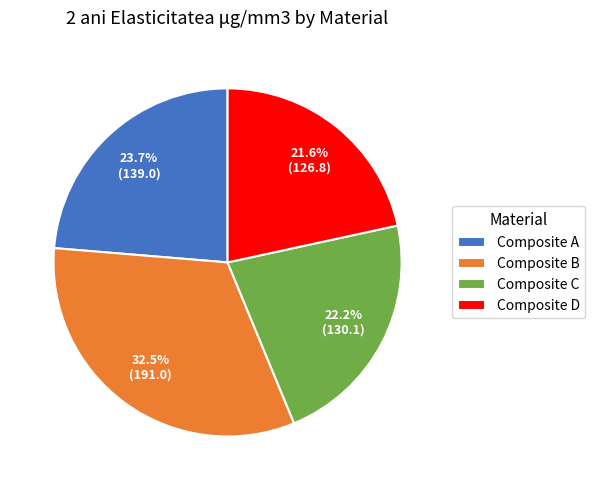

What is the largest slice in the pie chart?

Composite B